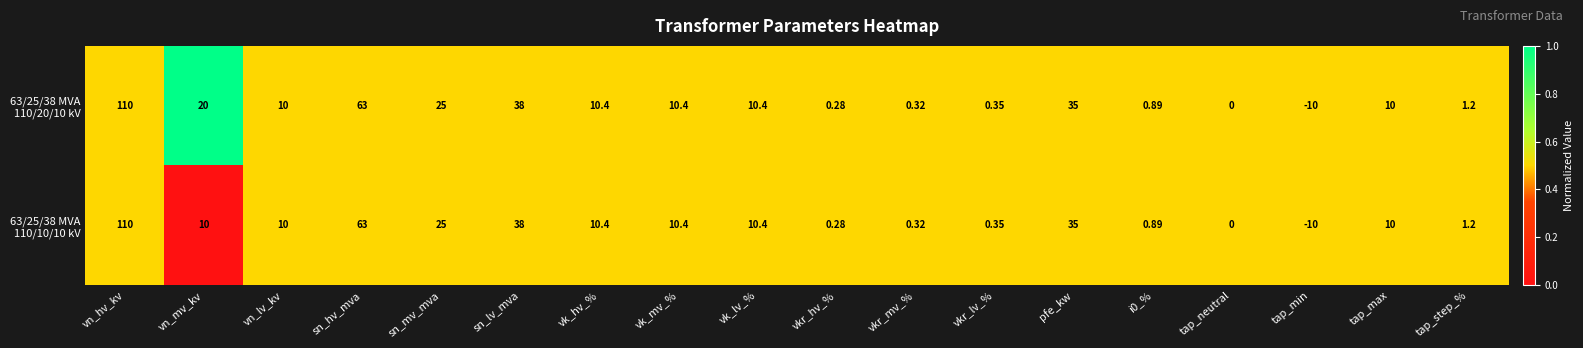

At which category is the sum across all series the highest?

vn_hv_kv